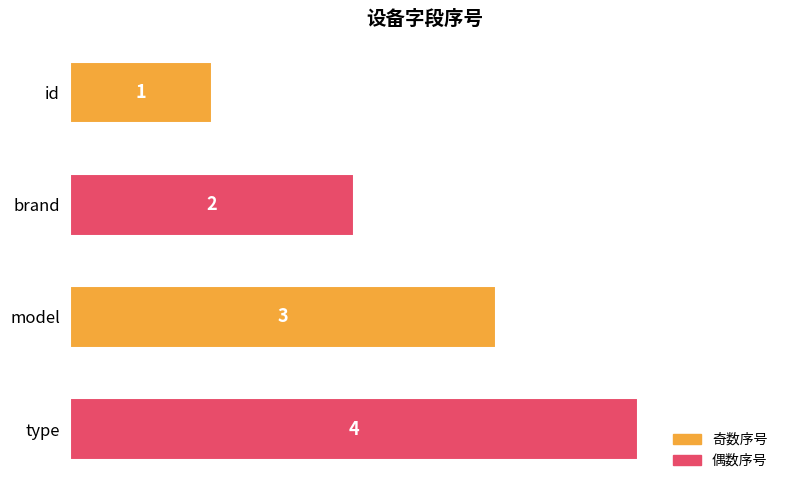

List the labels in order of value, largest first.

type, model, brand, id